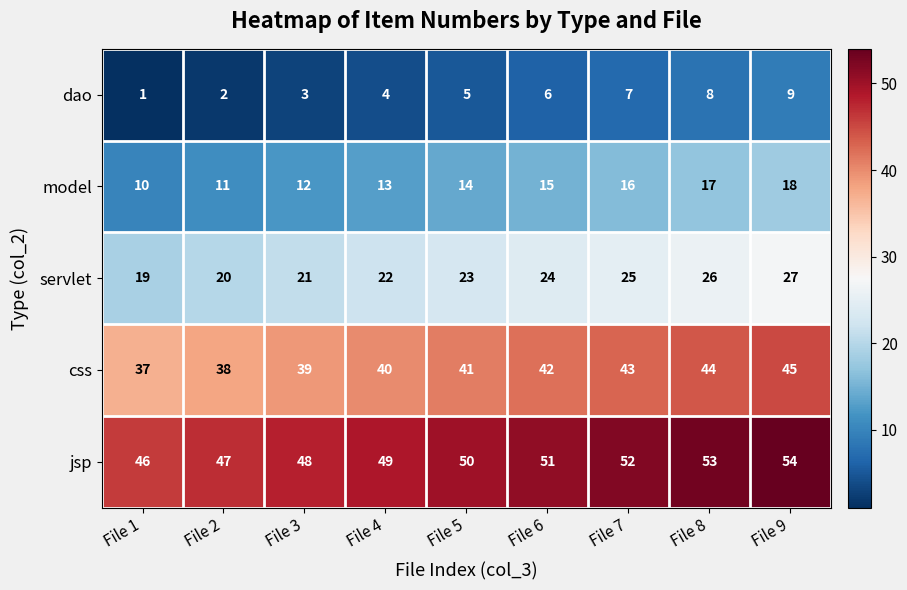

How many data points in model are less than 14?

4